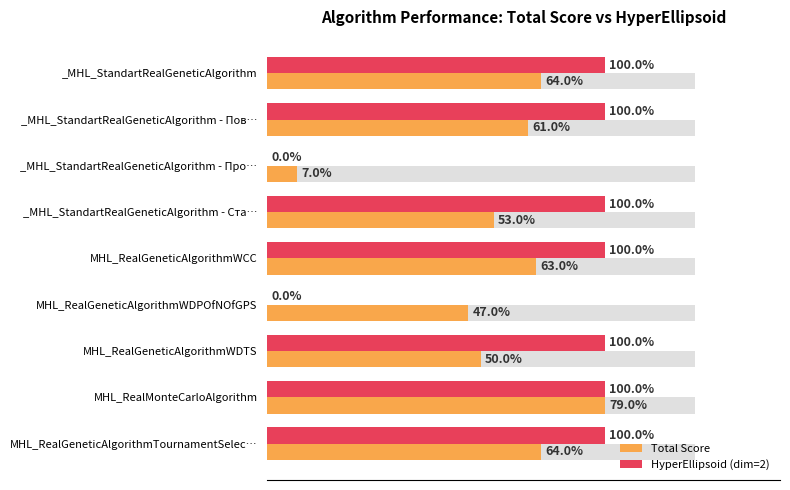

How many values in HyperEllipsoid (dim=2) are above zero?

7